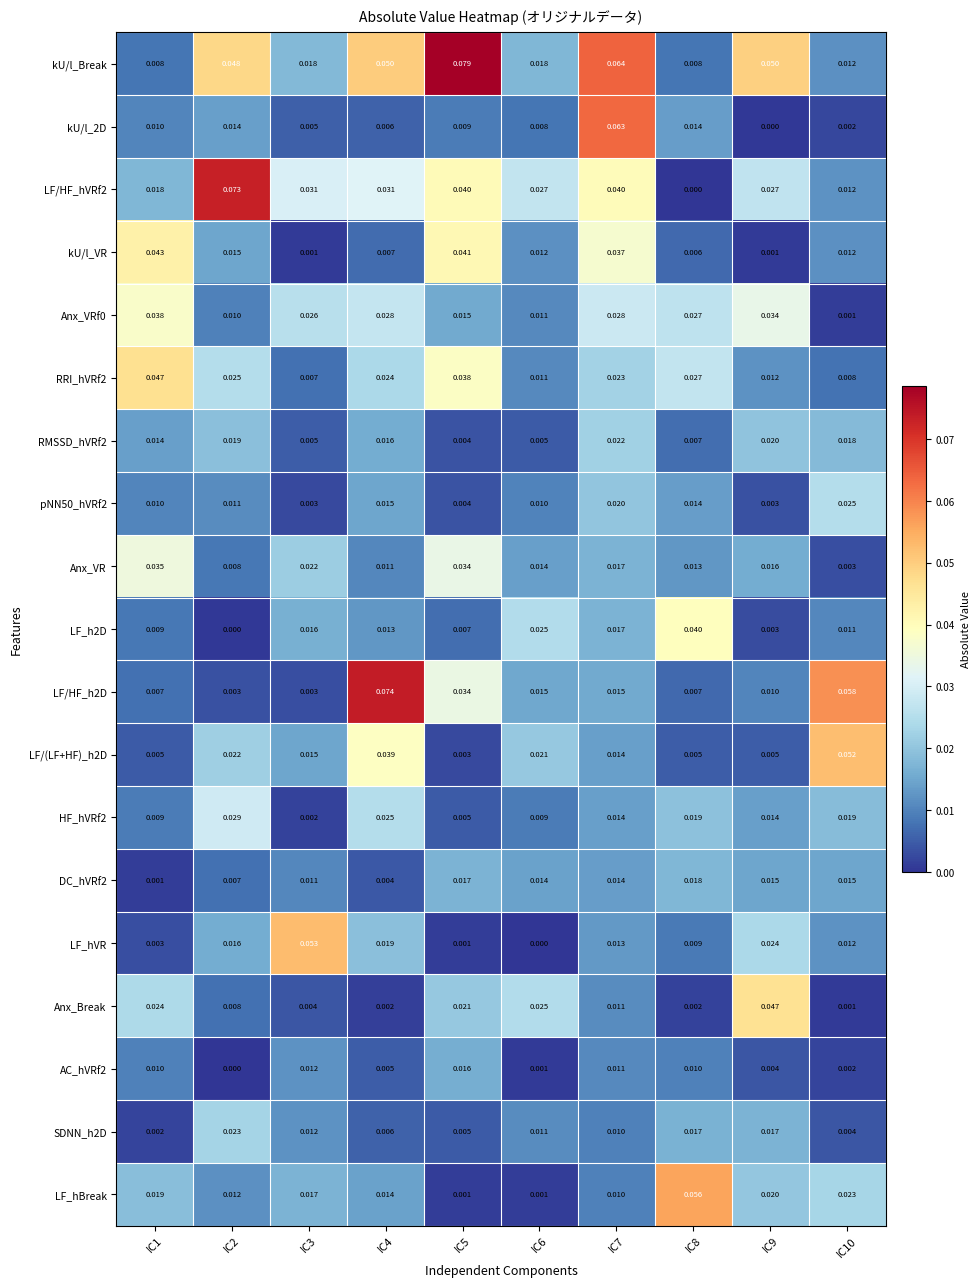

Which series has the largest total across all categories?

kU/l_Break